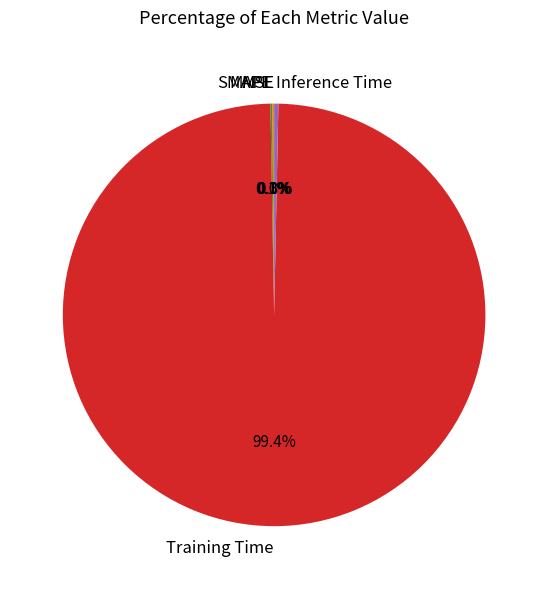

What is the largest slice in the pie chart?

Training Time